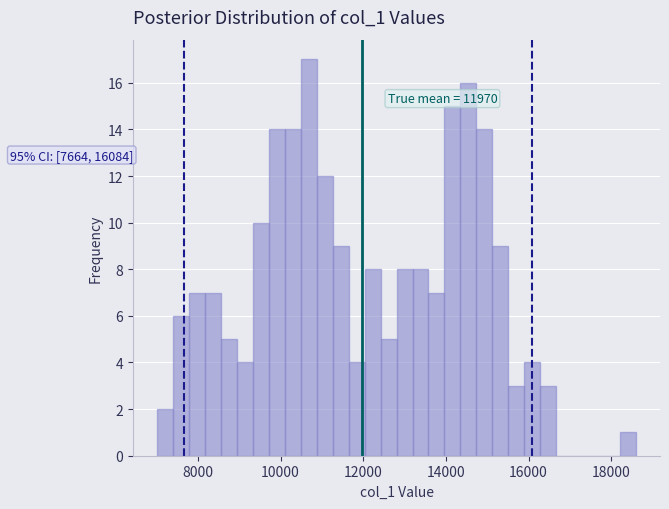

Read against the x-axis, roughly where is the centre of the tallest bar?

10600